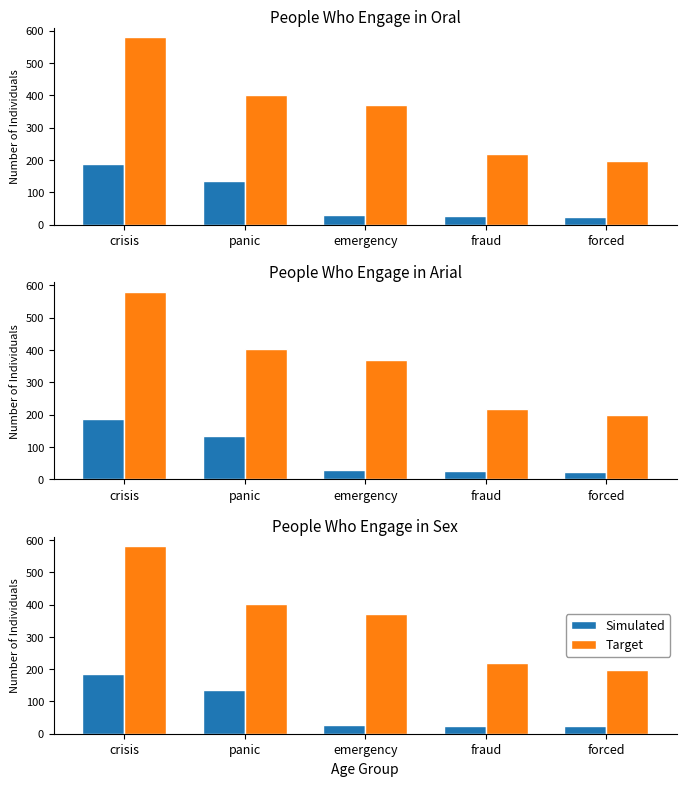

At which category is the sum across all series the highest?

crisis